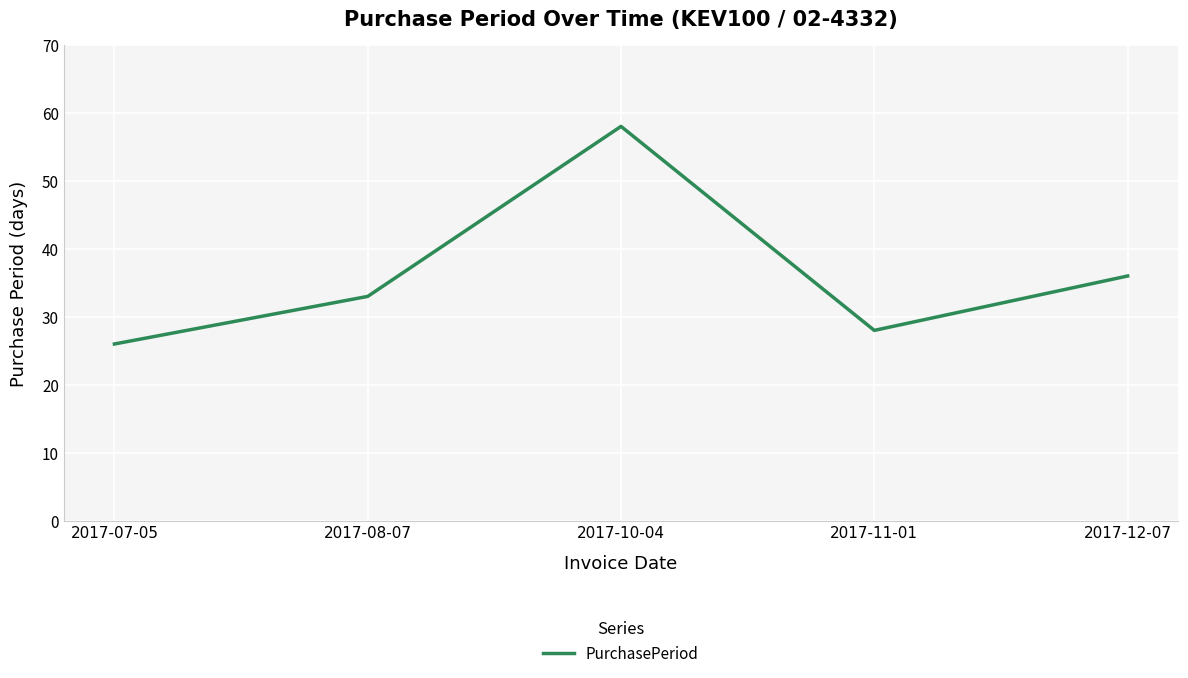

How many values are below 33?

2